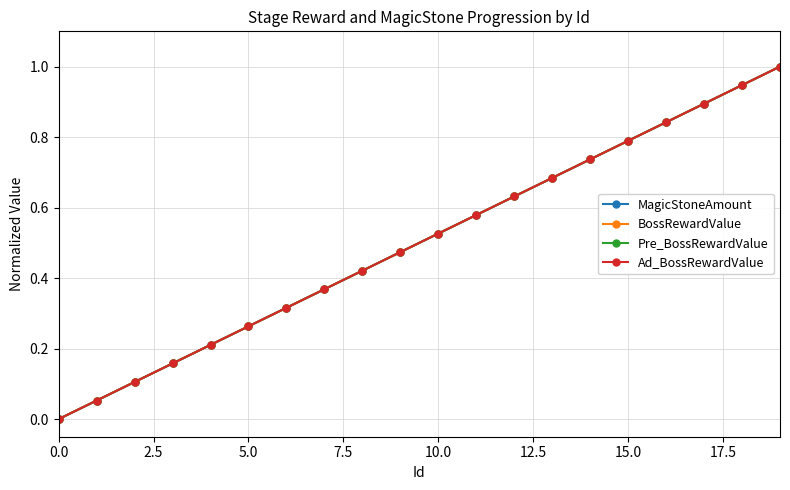

Is this an area chart (filled region under the line)?

No